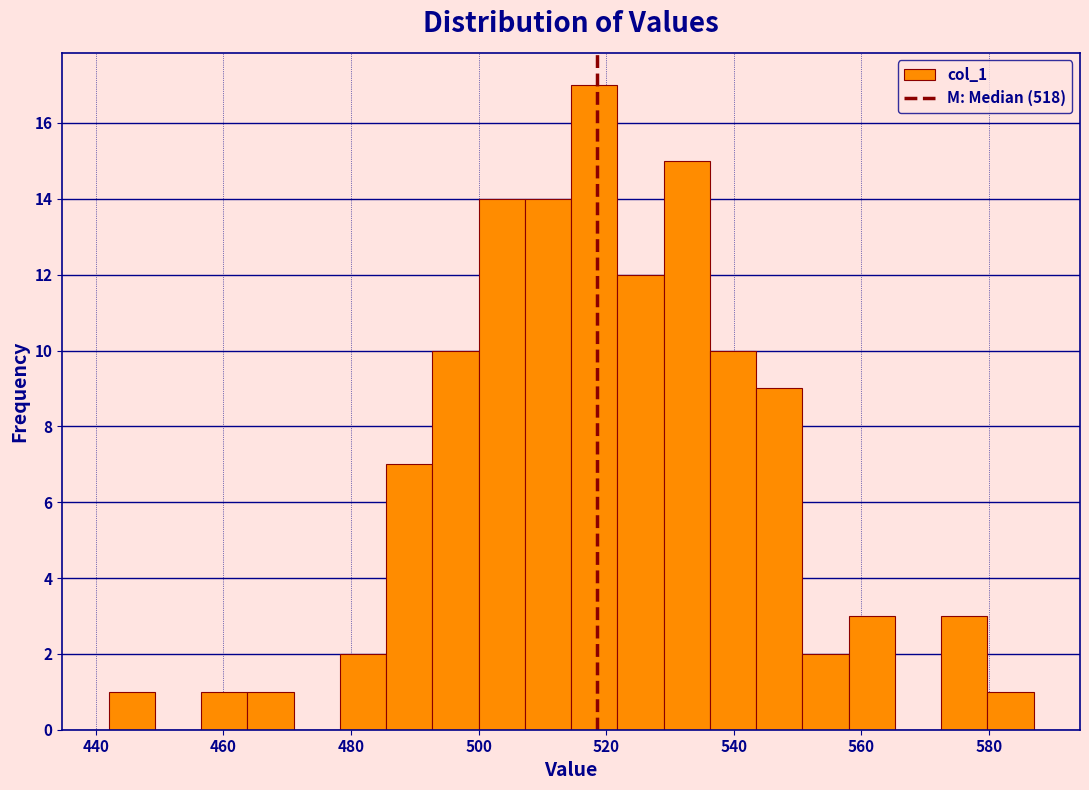

Around what value on the x-axis is the tallest bar? Give the approximate position of its centre, as read against the axis.

518